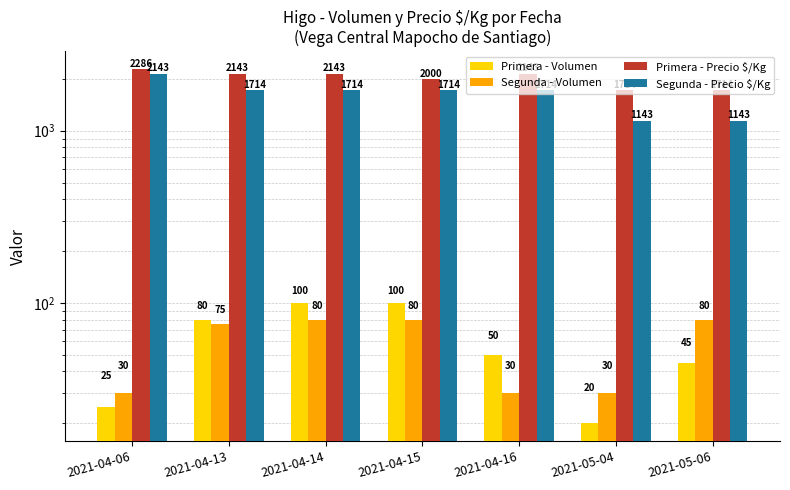

Between 2021-04-15 and 2021-05-04, which series saw the biggest shift?

Segunda - Precio $/Kg